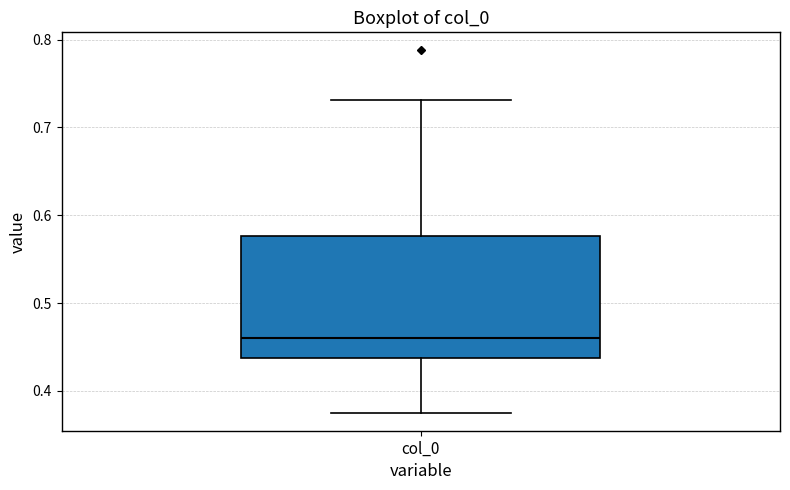

Read this box plot against the y-axis: the position of the median line, the range covered by the box, and the ends of both whiskers. The values are not printed on the chart, so give them approximately, as read against the axis.

median 0.46, box 0.44 to 0.58, whiskers 0.38 to 0.73